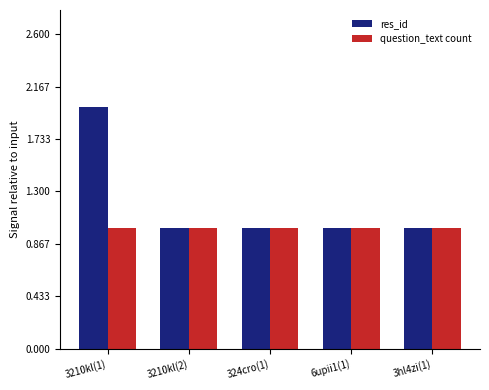

Is it true that res_id equals 0 at 6upii1(1)?

False